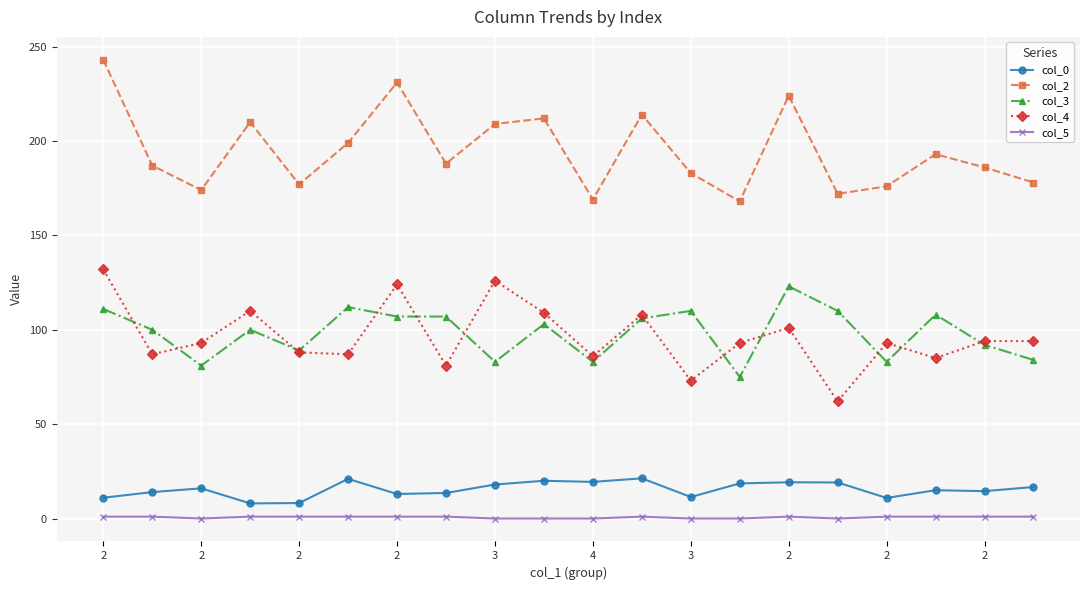

What is the maximum value shown in the chart?

243.0